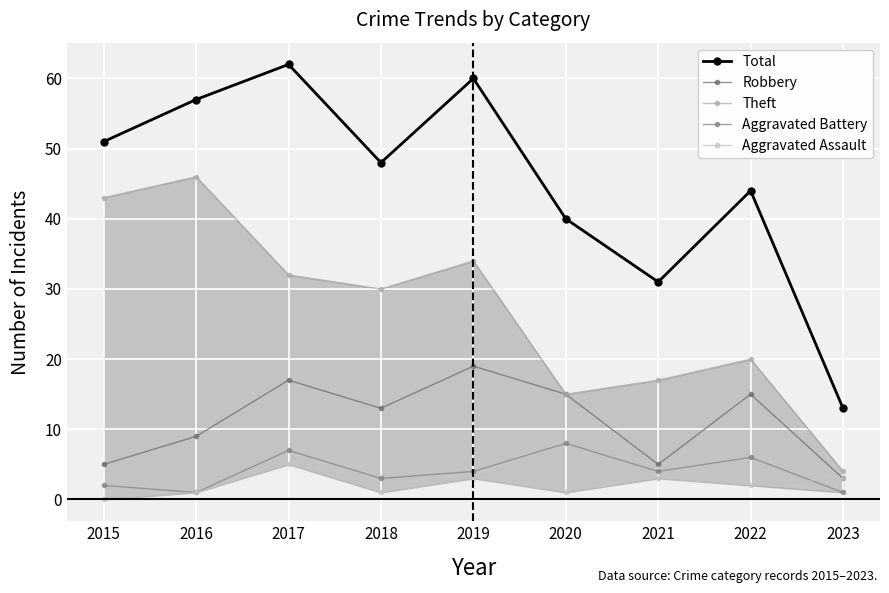

At how many categories does at least one series exceed 38?

7